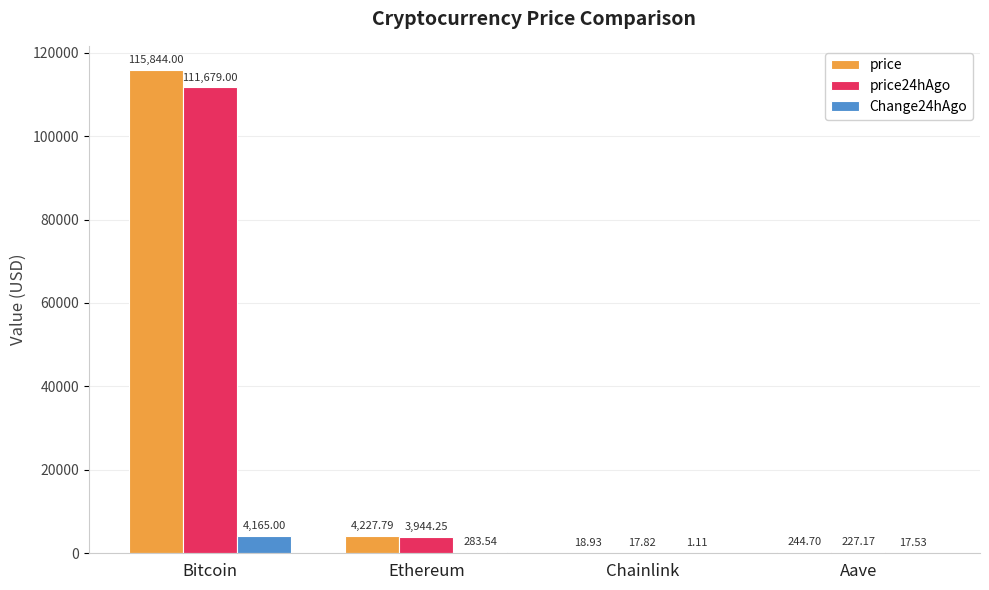

At which category does the chart reach its peak across all series?

Bitcoin